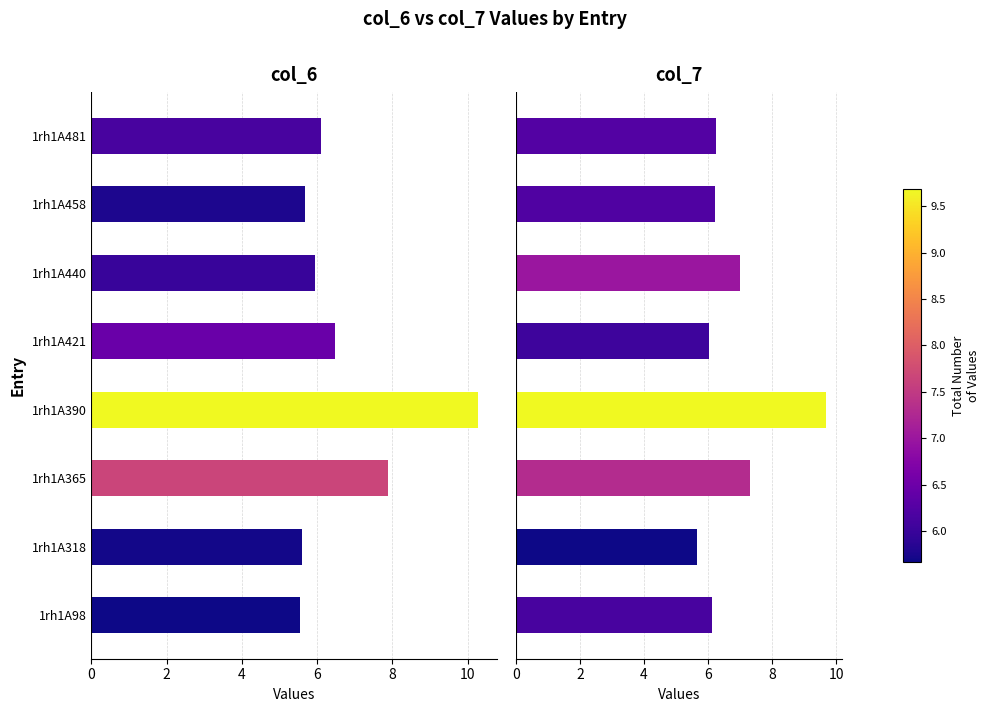

What are all the series names shown in the legend?

col_6, col_7